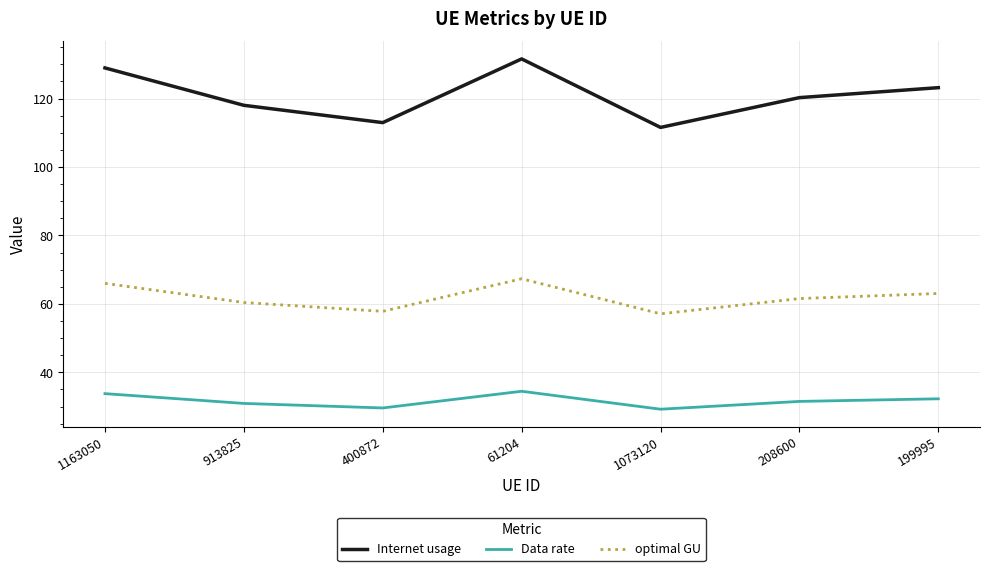

List the labels in order of Internet usage value, largest first.

61204, 1163050, 199995, 208600, 913825, 400872, 1073120